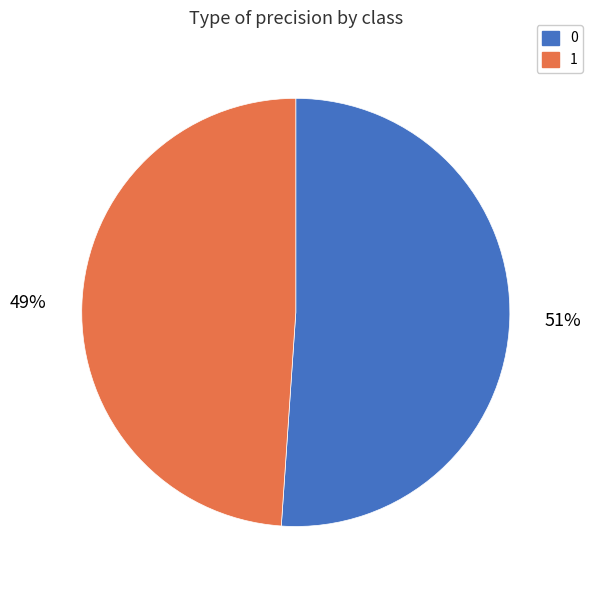

Which slice is the smallest?

1